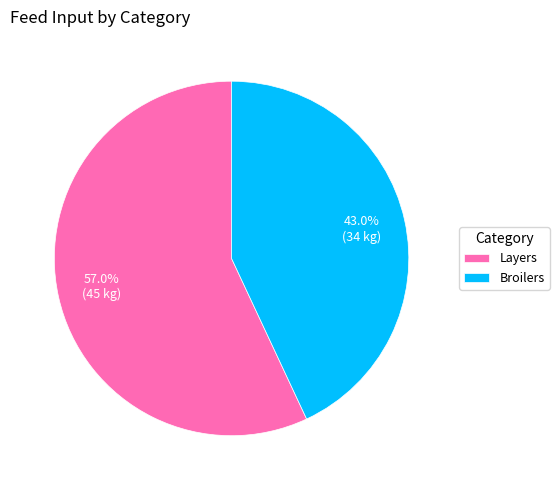

The Layers slice represents 65% of the pie. True or false?

False